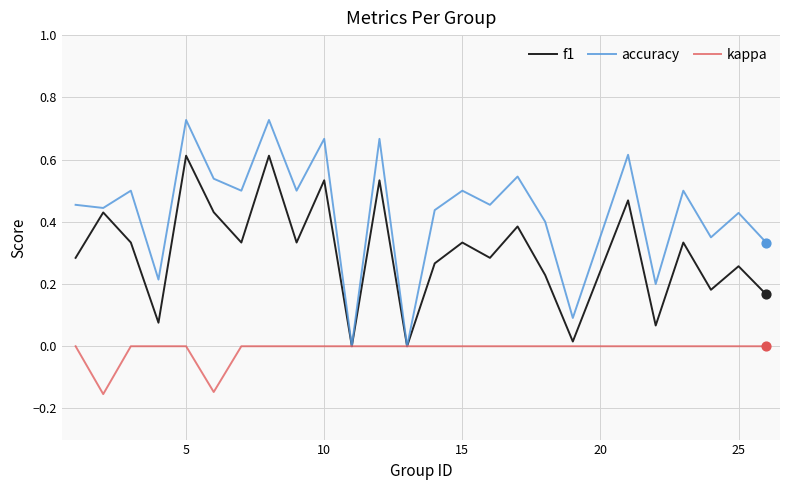

Which series has the widest spread of values?

accuracy